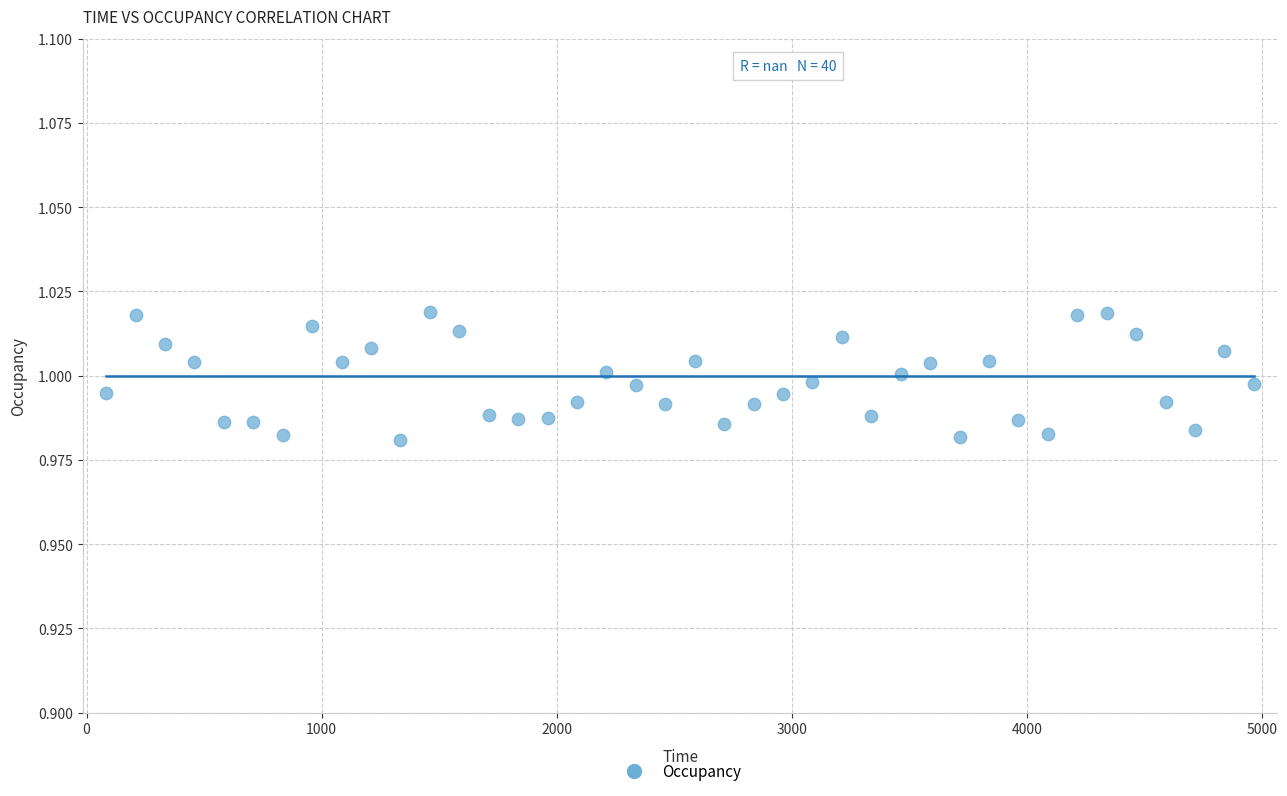

What is the range of X values (max minus min)?

4881.2